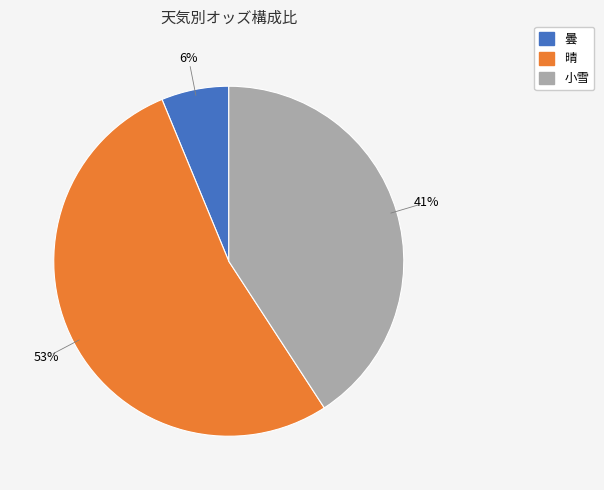

How many slices are in this pie chart?

3